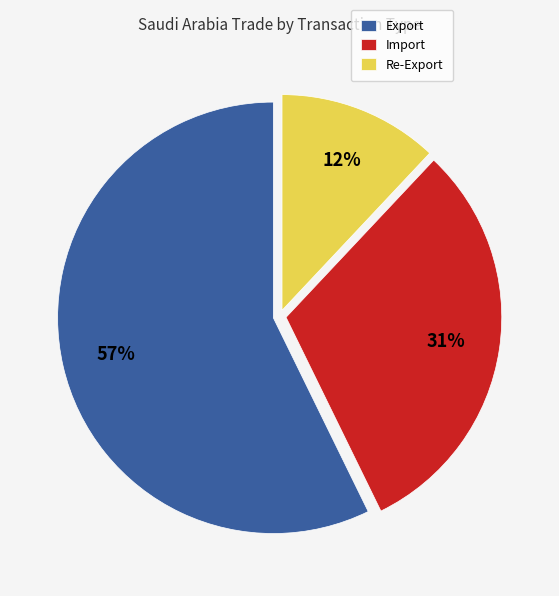

Is Re-Export the majority of the pie?

No